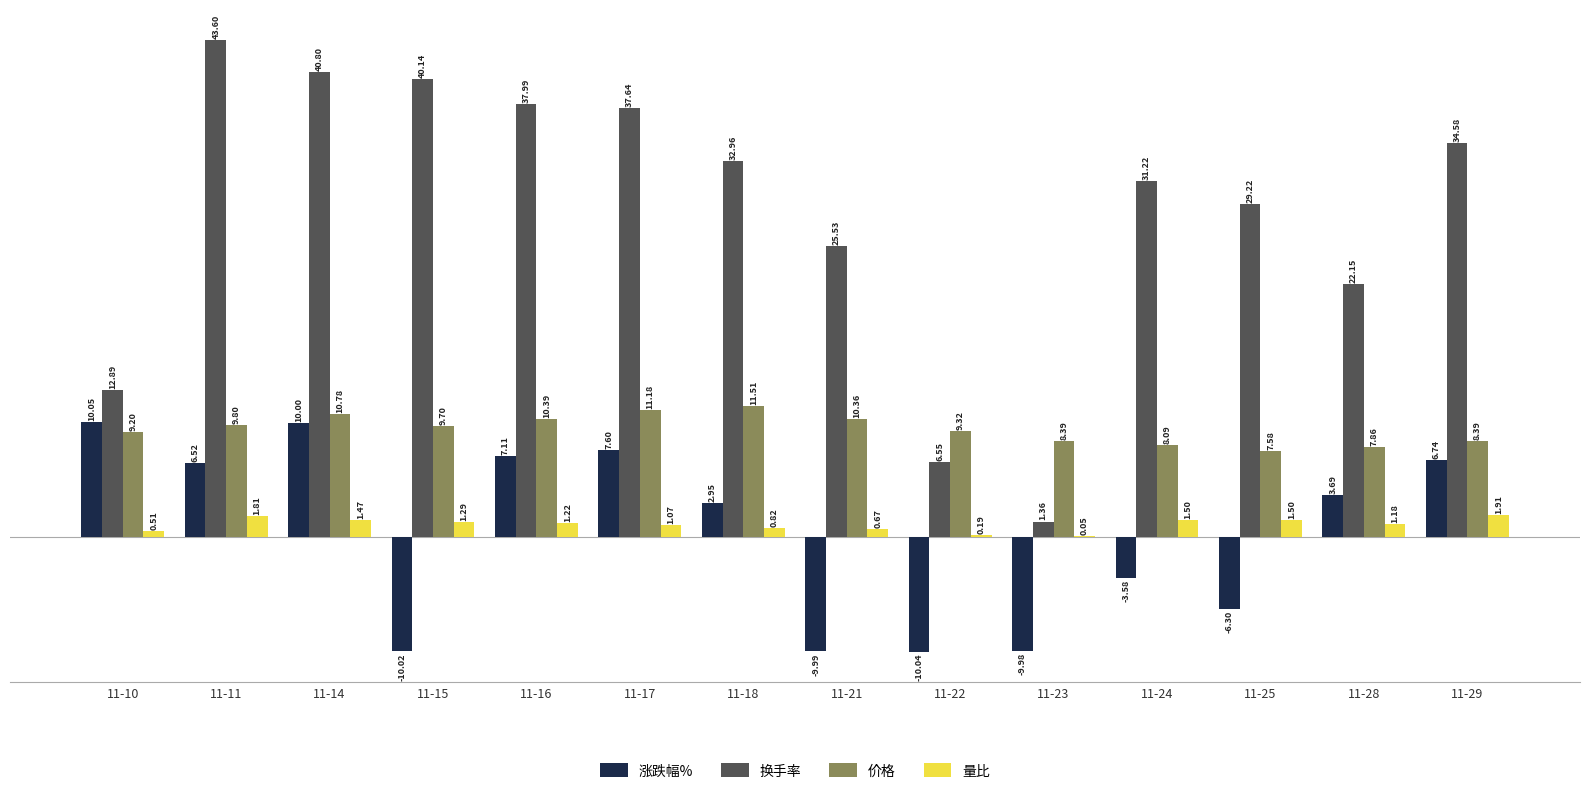

At which category is the sum across all series the highest?

11-14